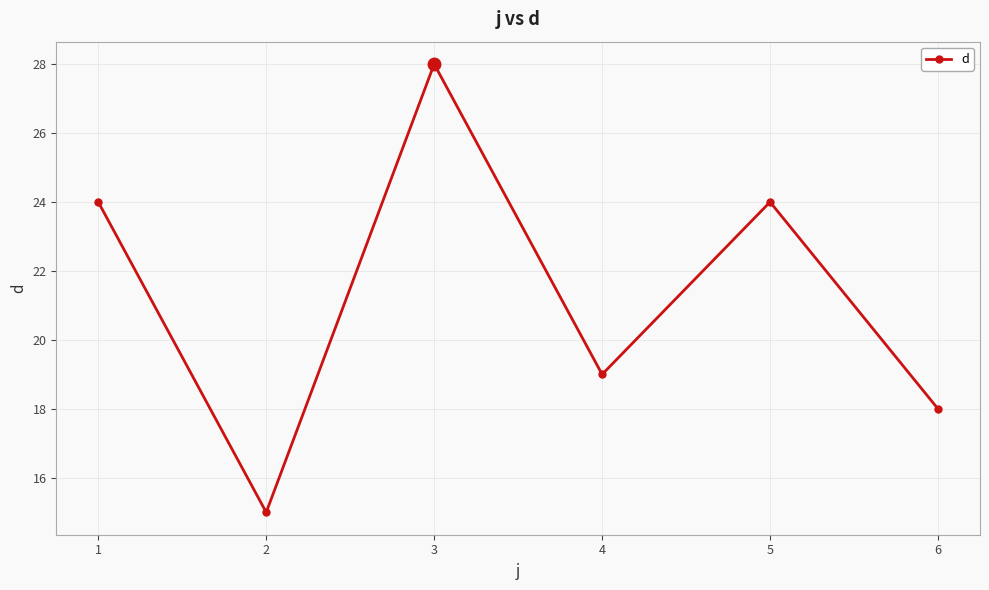

What is the sum of all values?

128